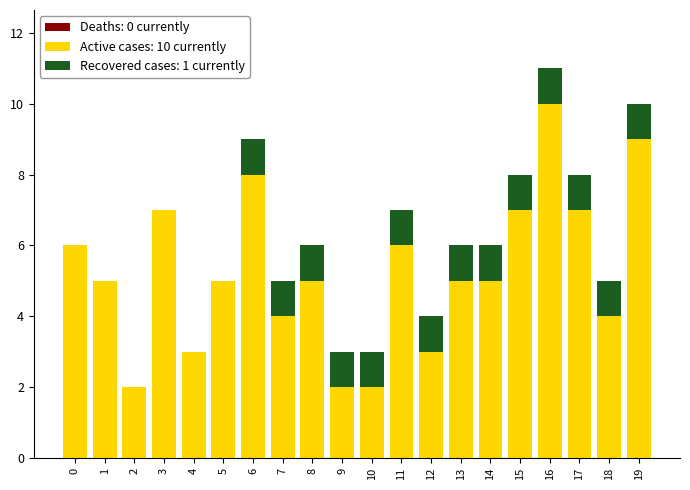

The value of Active cases: 10 currently at 5 is 9. True or false?

False